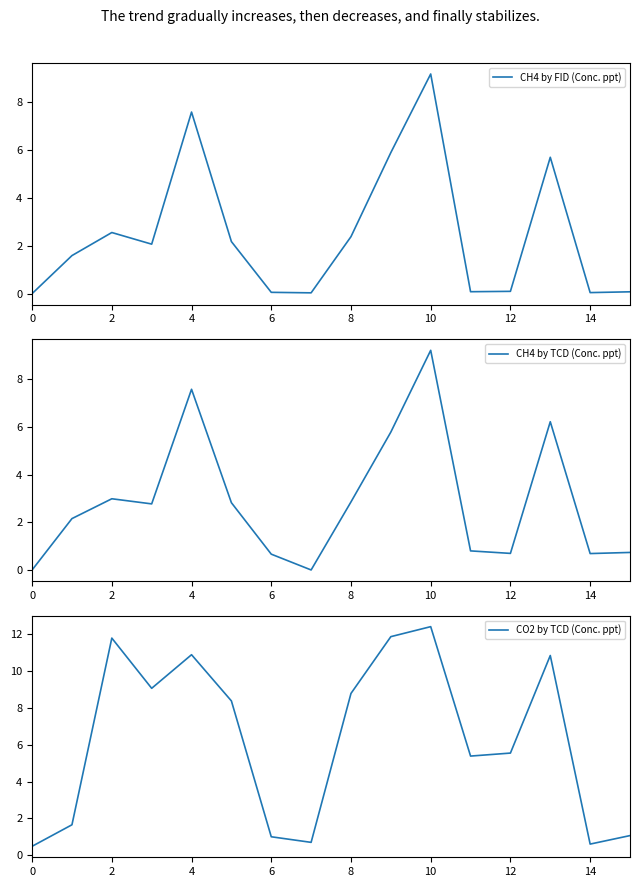

What is the approximate value of CH4 by TCD (Conc. ppt) at 11?

0.8